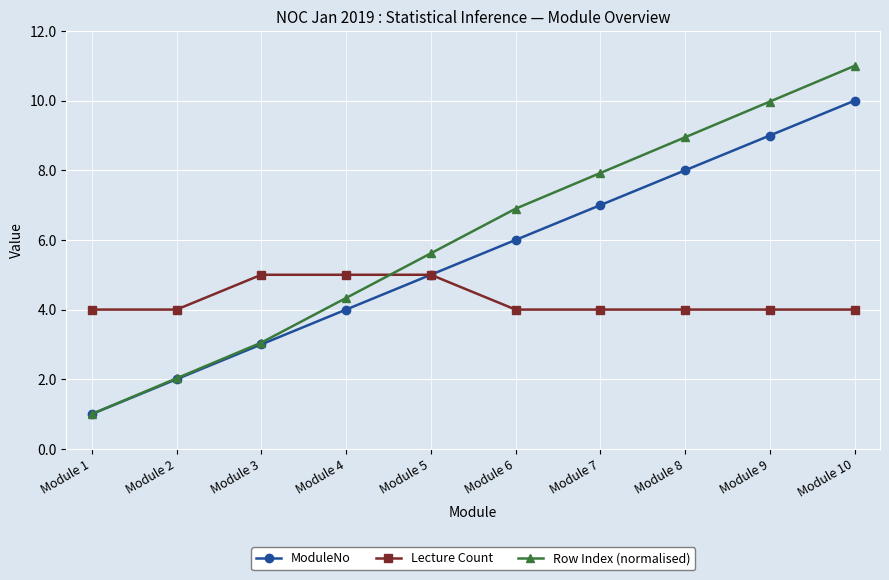

What is the total value across all series at Module 3?

11.1